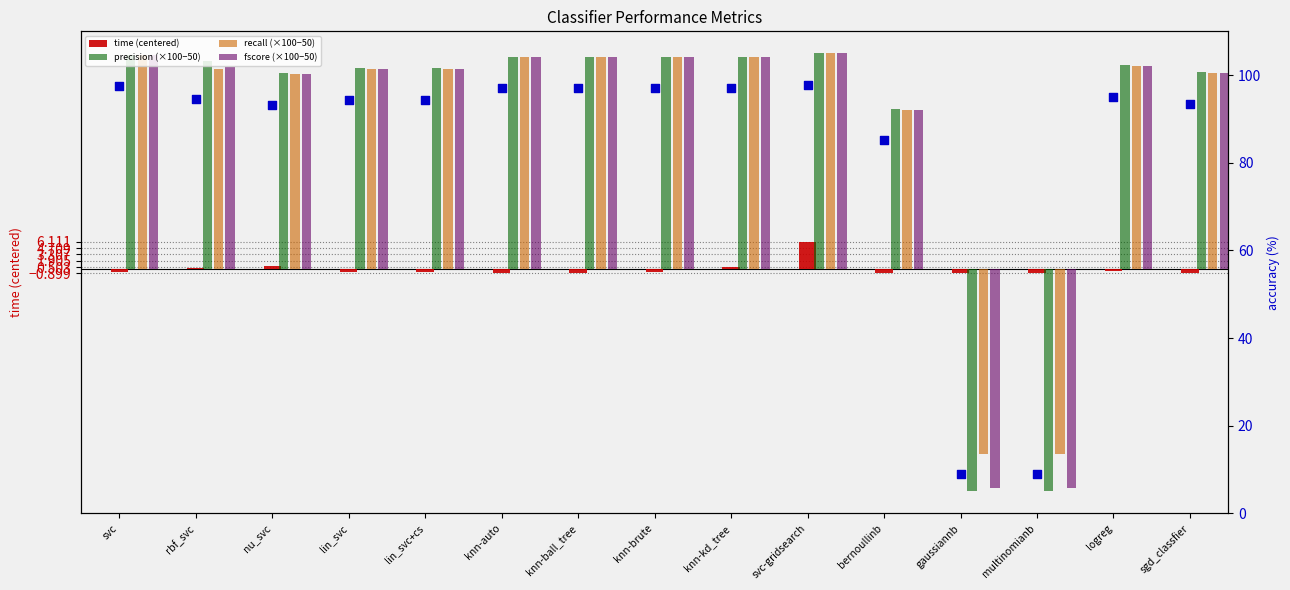

At which category is the sum across all series the highest?

svc-gridsearch